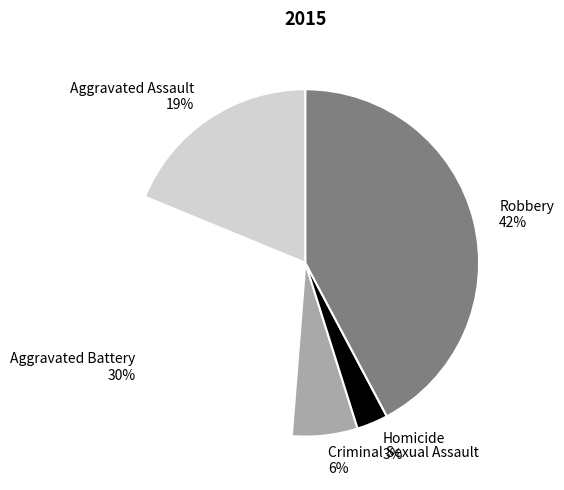

Rank the categories by value from highest to lowest.

Robbery, Aggravated Battery, Aggravated Assault, Criminal Sexual Assault, Homicide